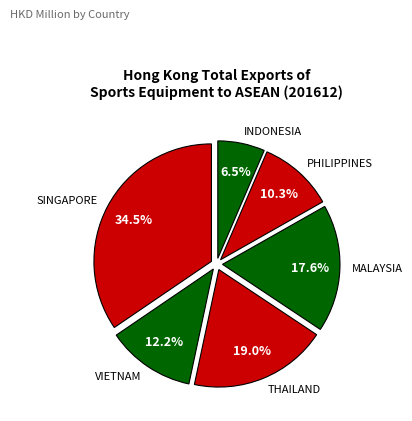

How many segments does this pie chart have?

6